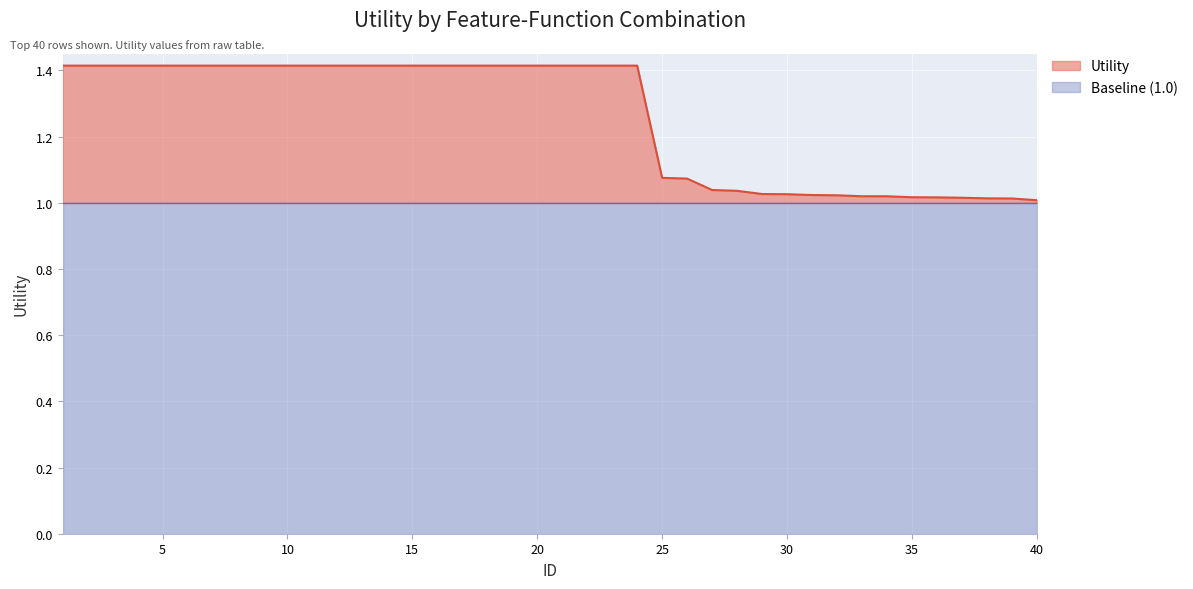

What is the maximum value shown in the chart?

1.4